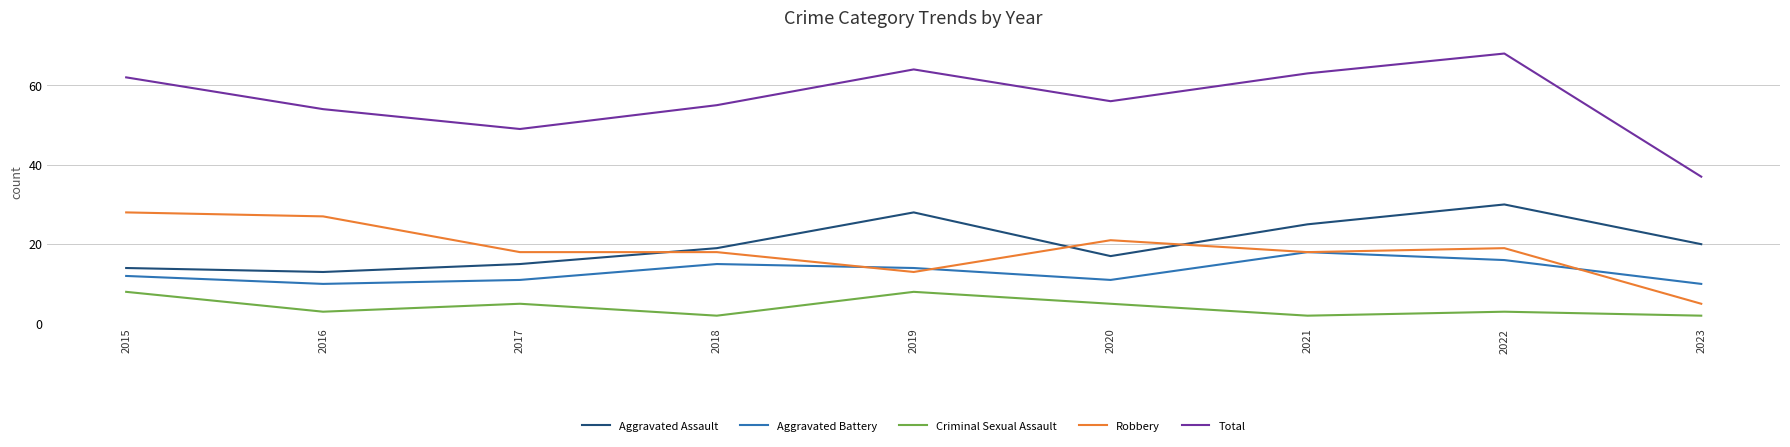

Is this an area chart (filled region under the line)?

No